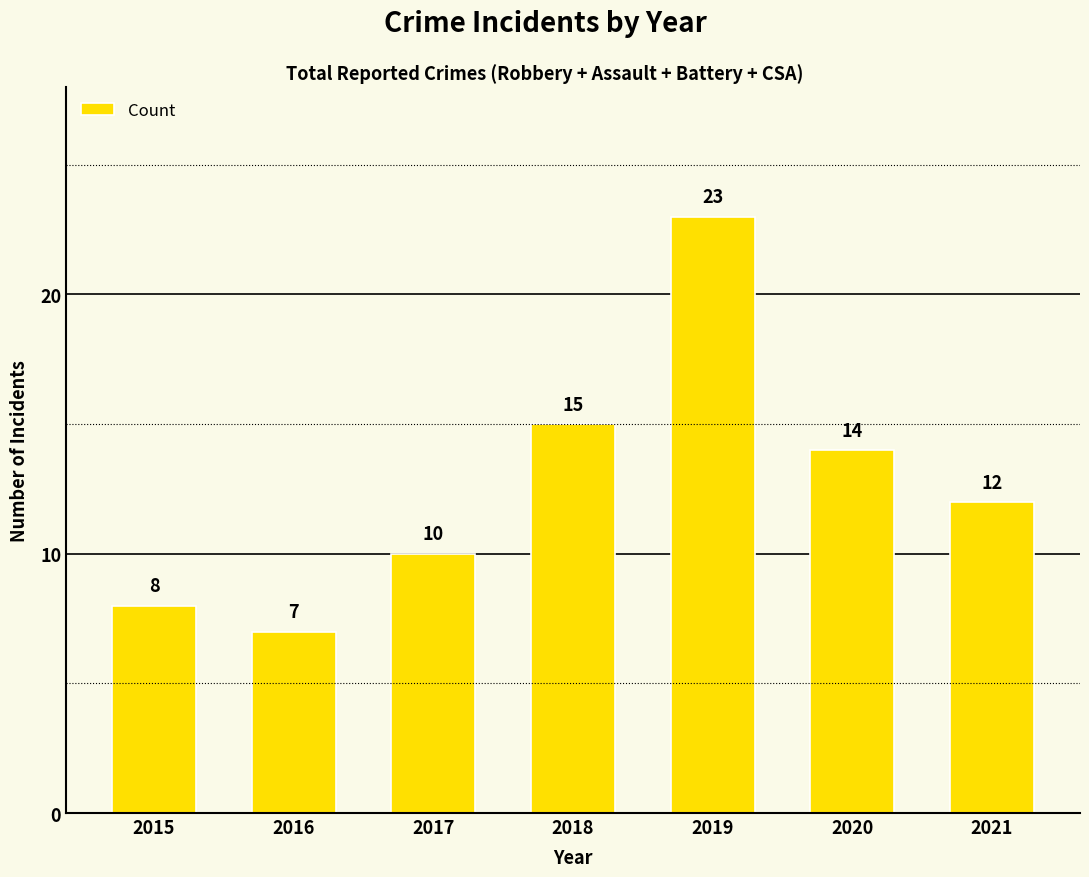

Which category has the highest value across all series?

2019